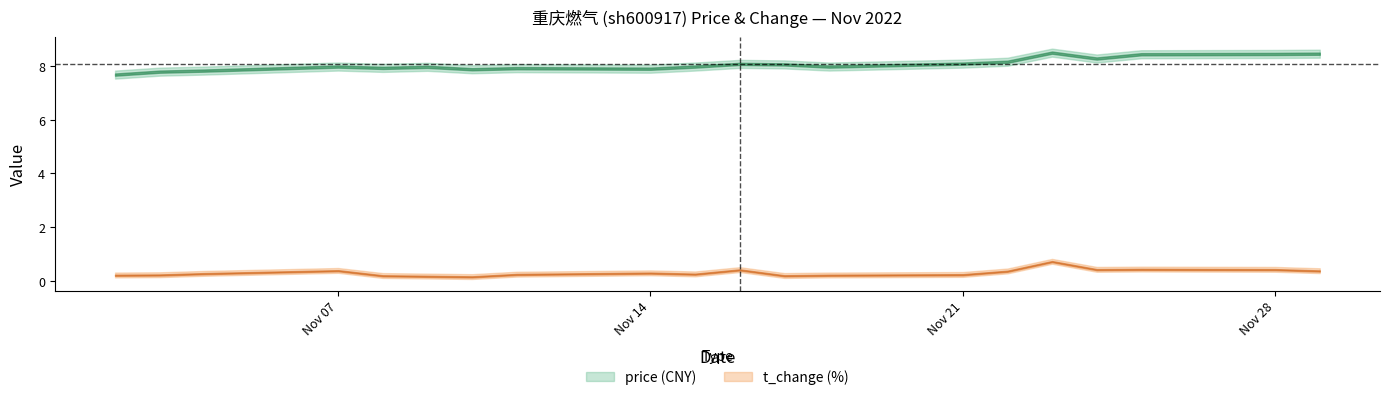

At which category does t_change reach its first local valley?

2022-11-10